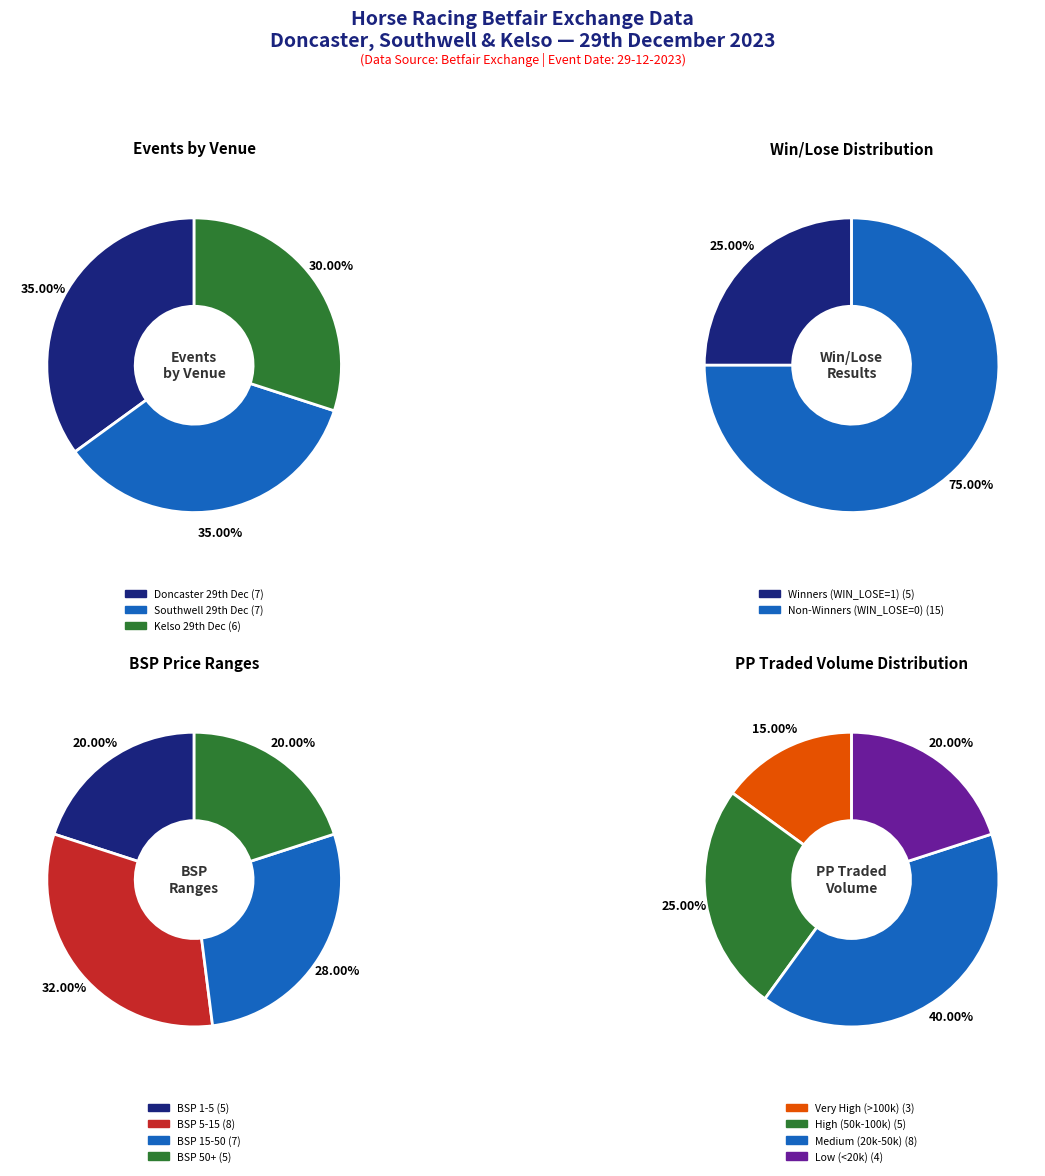

Does any single category account for the majority?

No